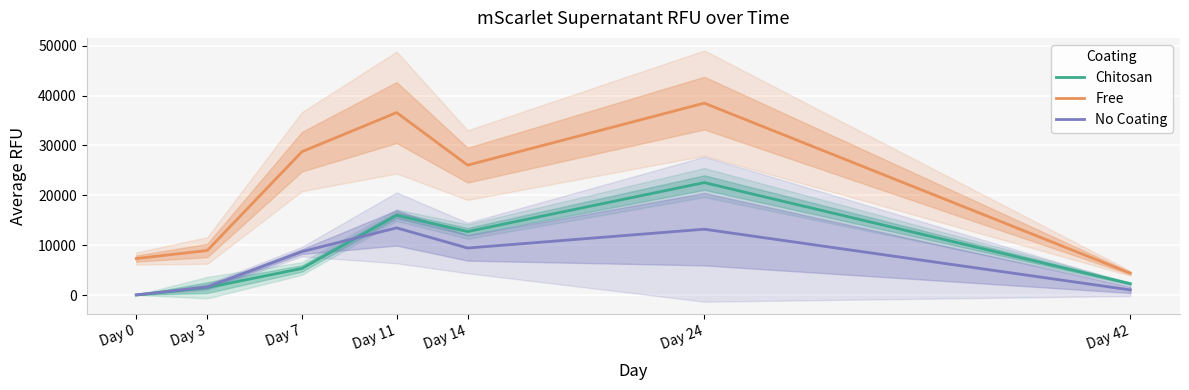

Which series ends up on top after the final intersection of Chitosan and No Coating?

Chitosan